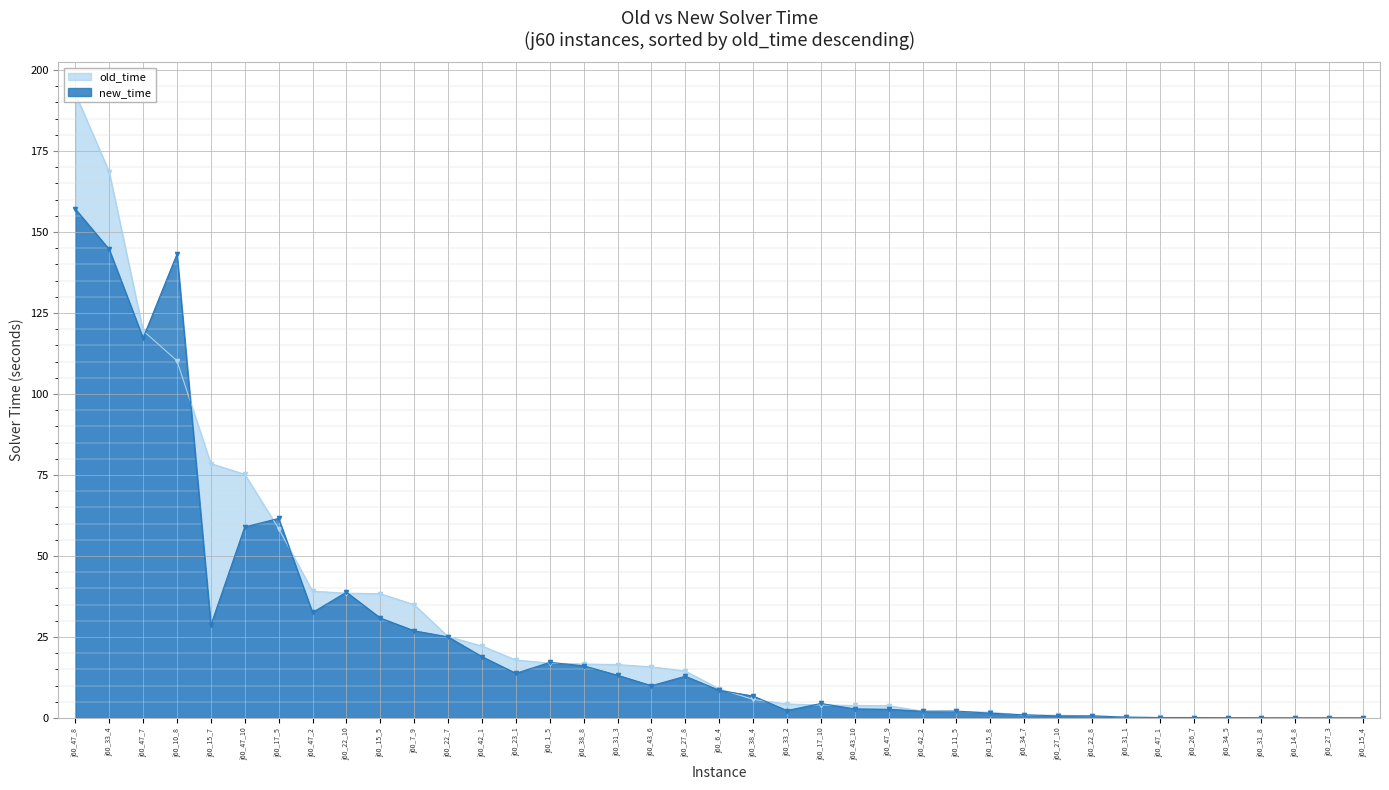

The value of old_time at j60_47_1 is 0.1. True or false?

False